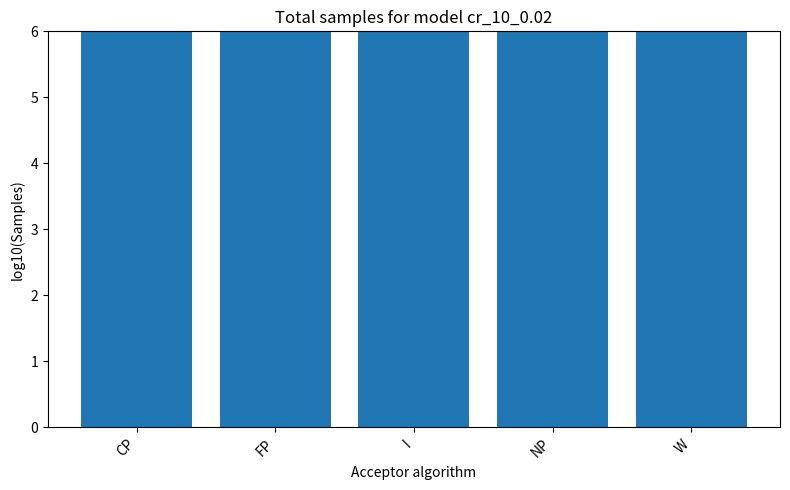

The chart shows a value of 1.4 at FP. True or false?

False